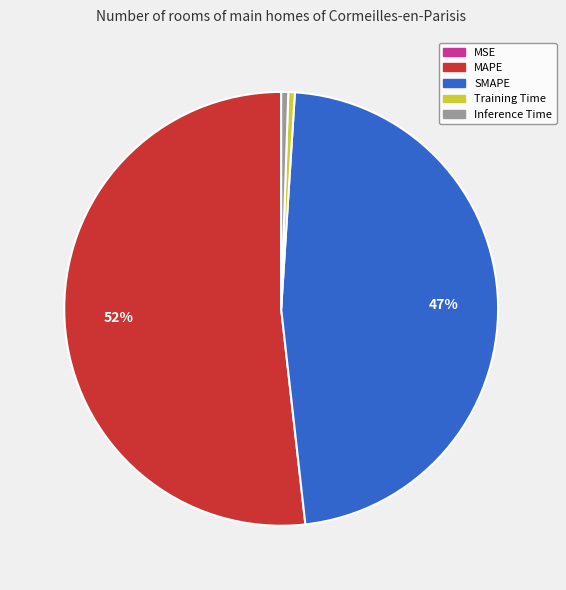

Combined, do SMAPE and Inference Time account for over 50%?

No